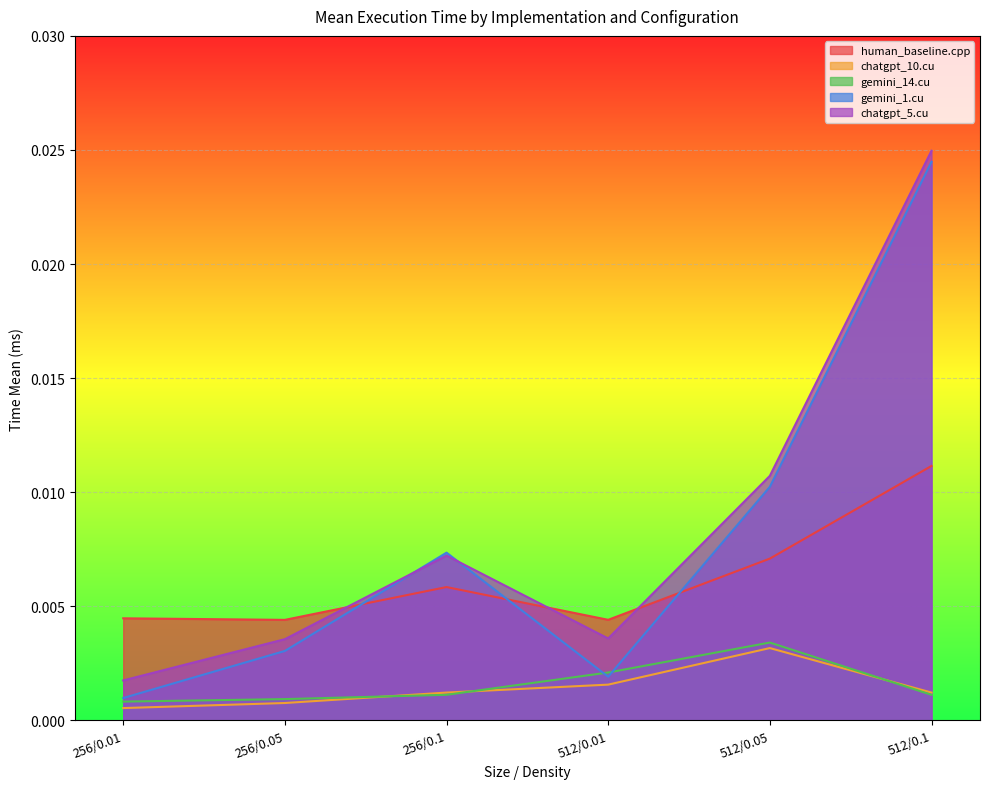

In human_baseline.cpp, how many points are lower than both neighbors (excluding endpoints)?

2